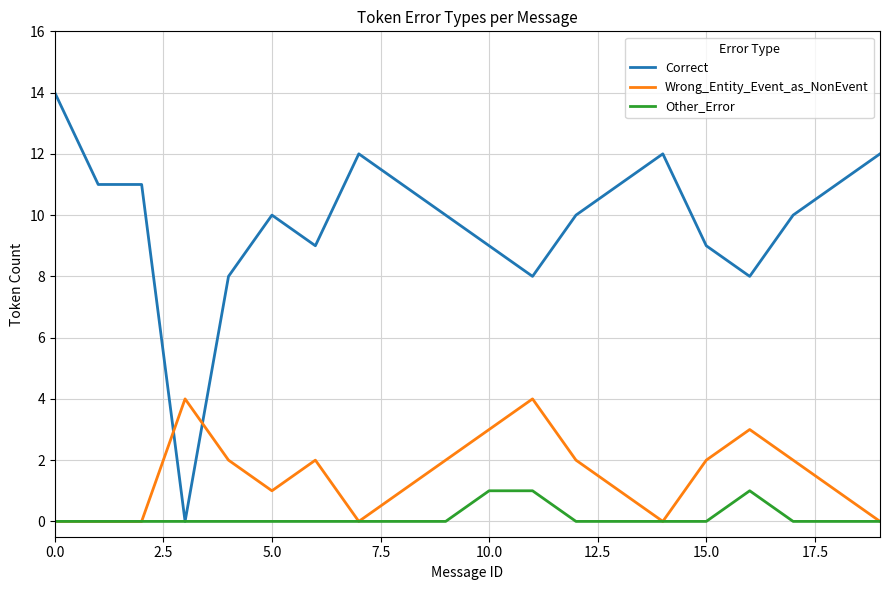

Which series has the widest spread of values?

Correct